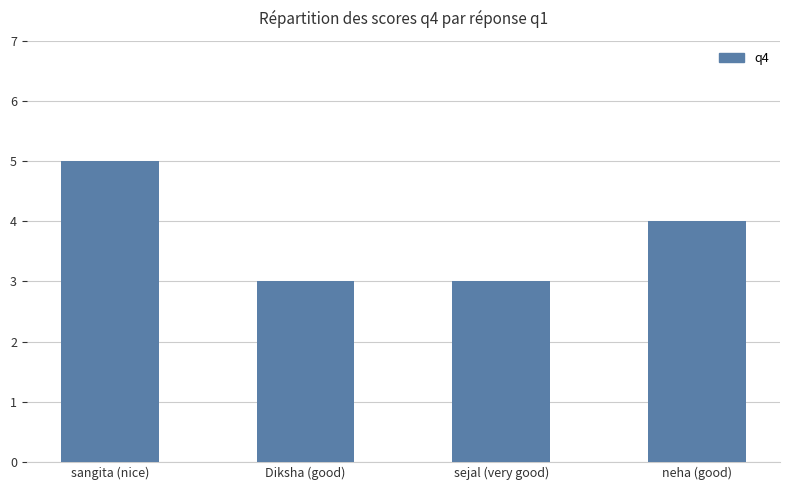

The value at sejal (very good) is 2. True or false?

False